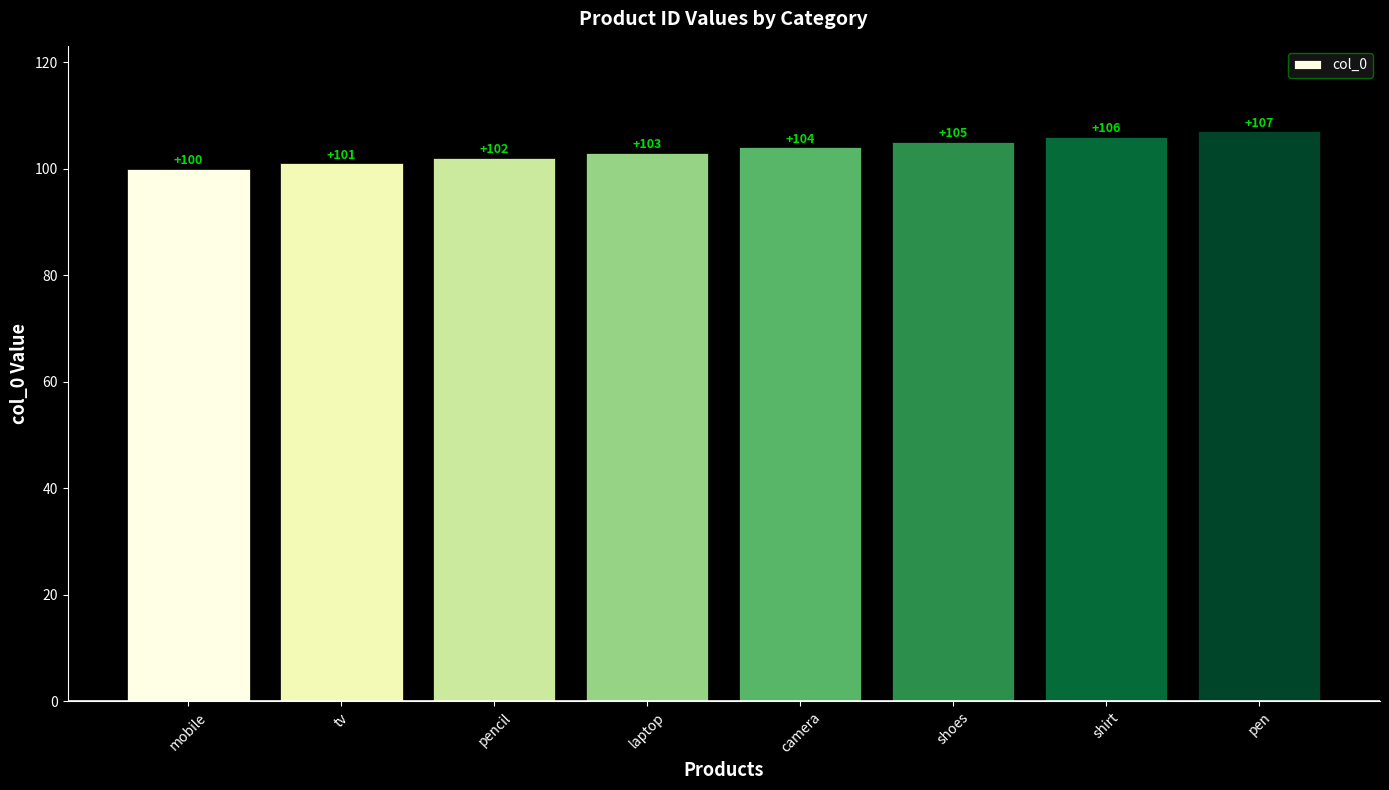

At which label is the value closest to 103?

laptop